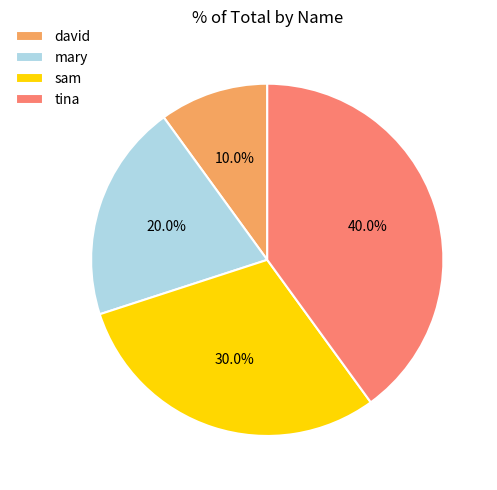

Rank the categories by value from lowest to highest.

david, mary, sam, tina